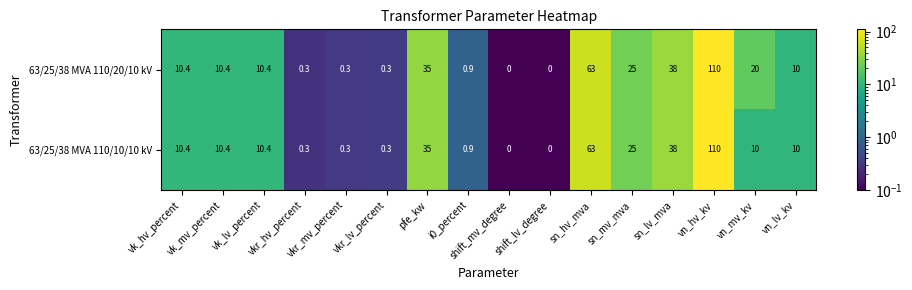

What is the greatest value displayed?

110.0